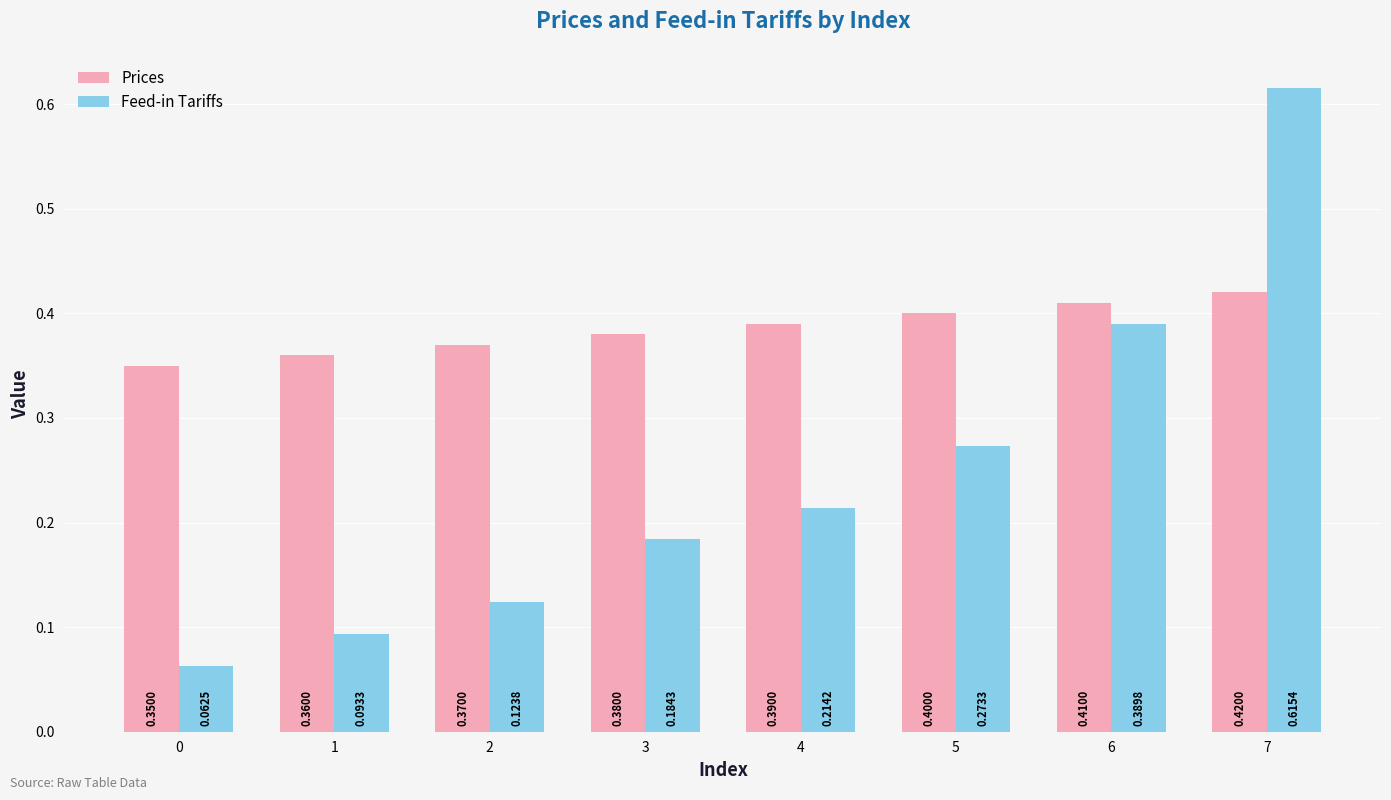

At how many categories does at least one series exceed 0?

8